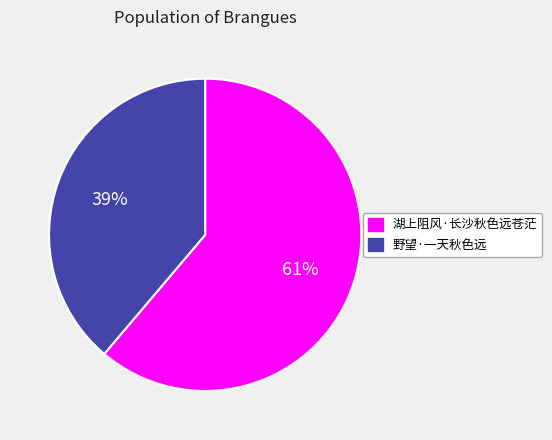

What percentage is the 野望·一天秋色远 slice, to the nearest percent?

39%